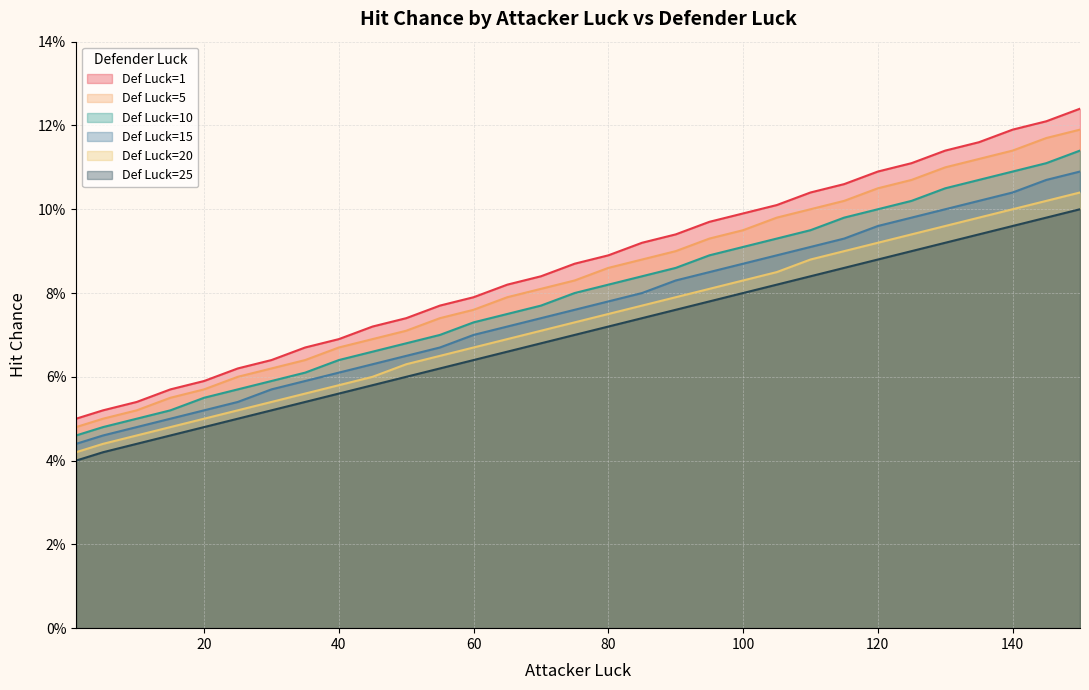

What is the difference between the maximum and second lowest values in the Def Luck=25 series?

0.1